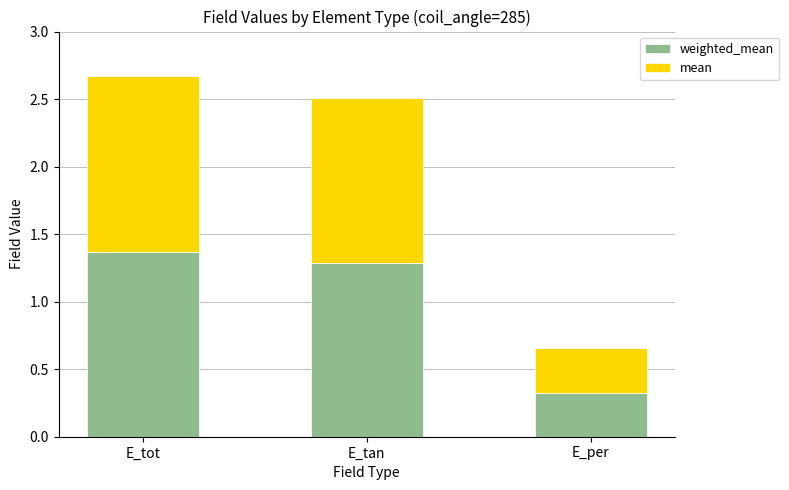

What is the total value across all series at E_tan?

2.5